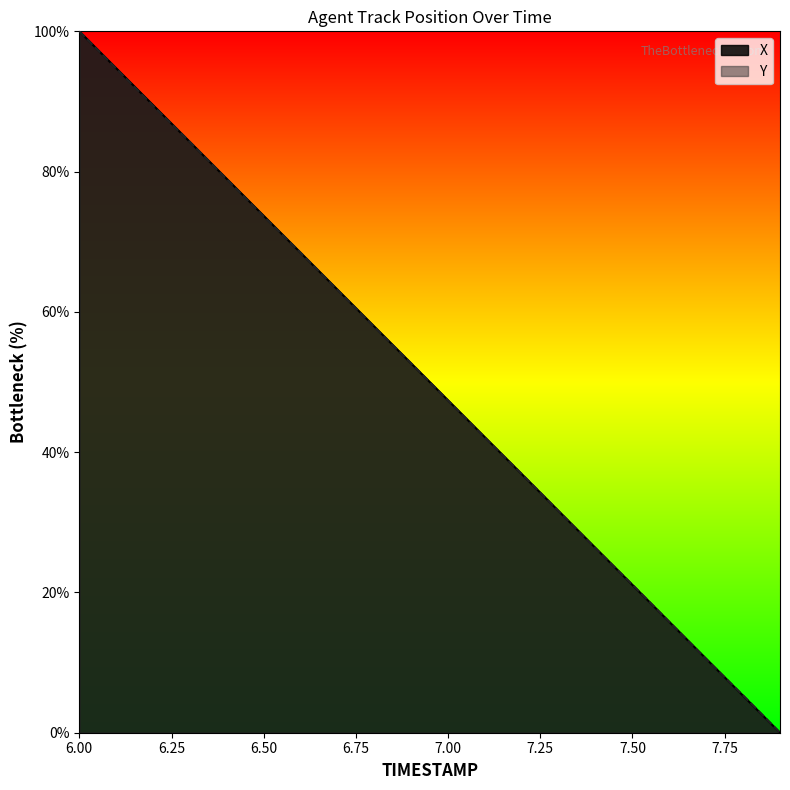

Which label corresponds to the largest value in the chart?

6.00